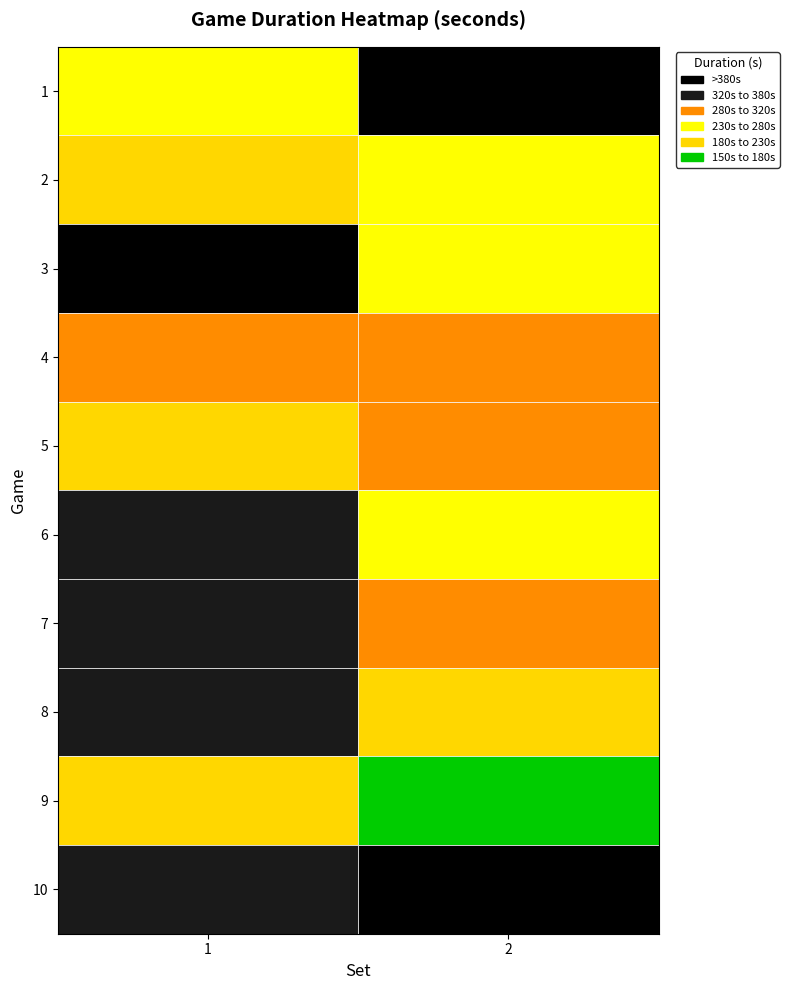

Is the value of 2 at 1 greater than the value of 1 at 1?

Yes